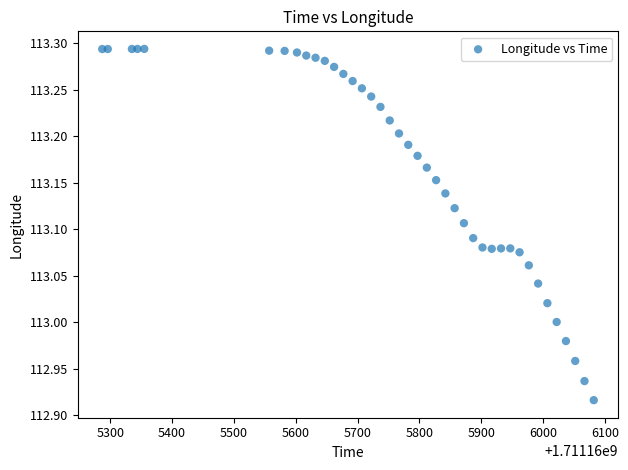

What is the range of X values (max minus min)?

795.0